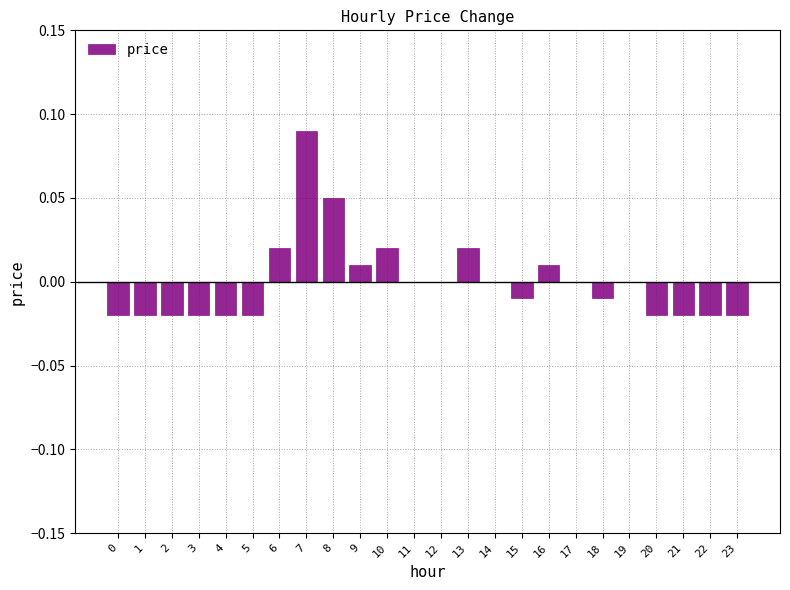

Is it true that the value at 3 is -0.0?

True